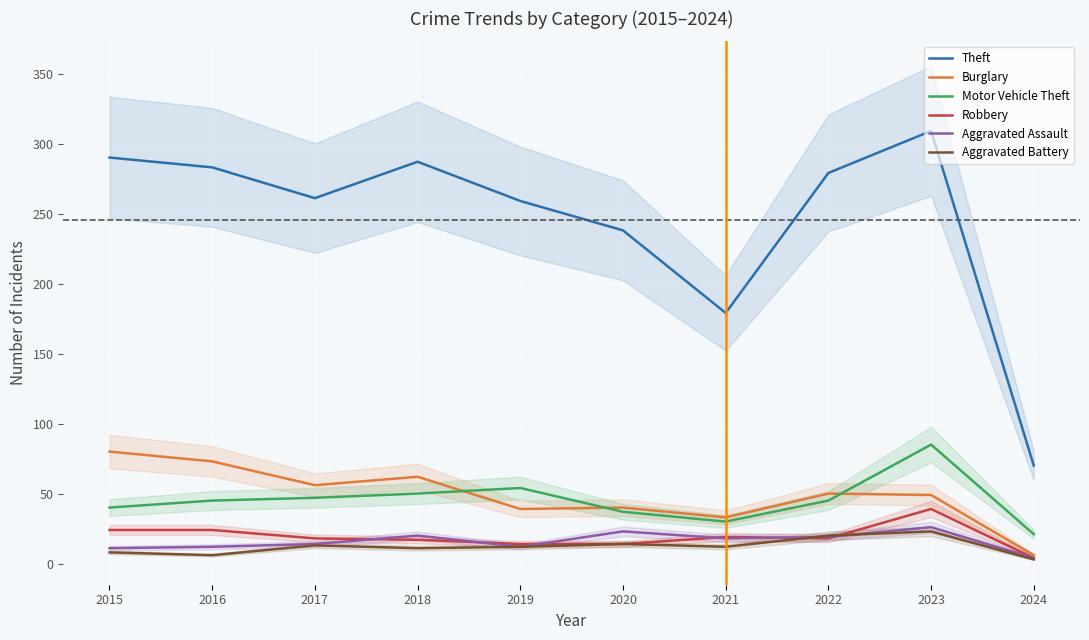

Which has a higher value, 2017 or 2020?

2017